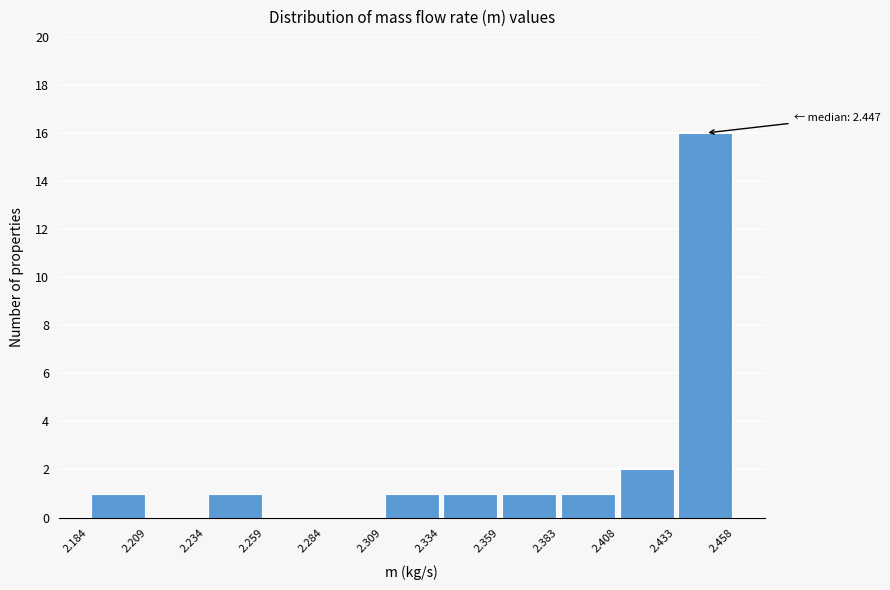

Over which range of the x-axis is the bar tallest?

2.433 to 2.458